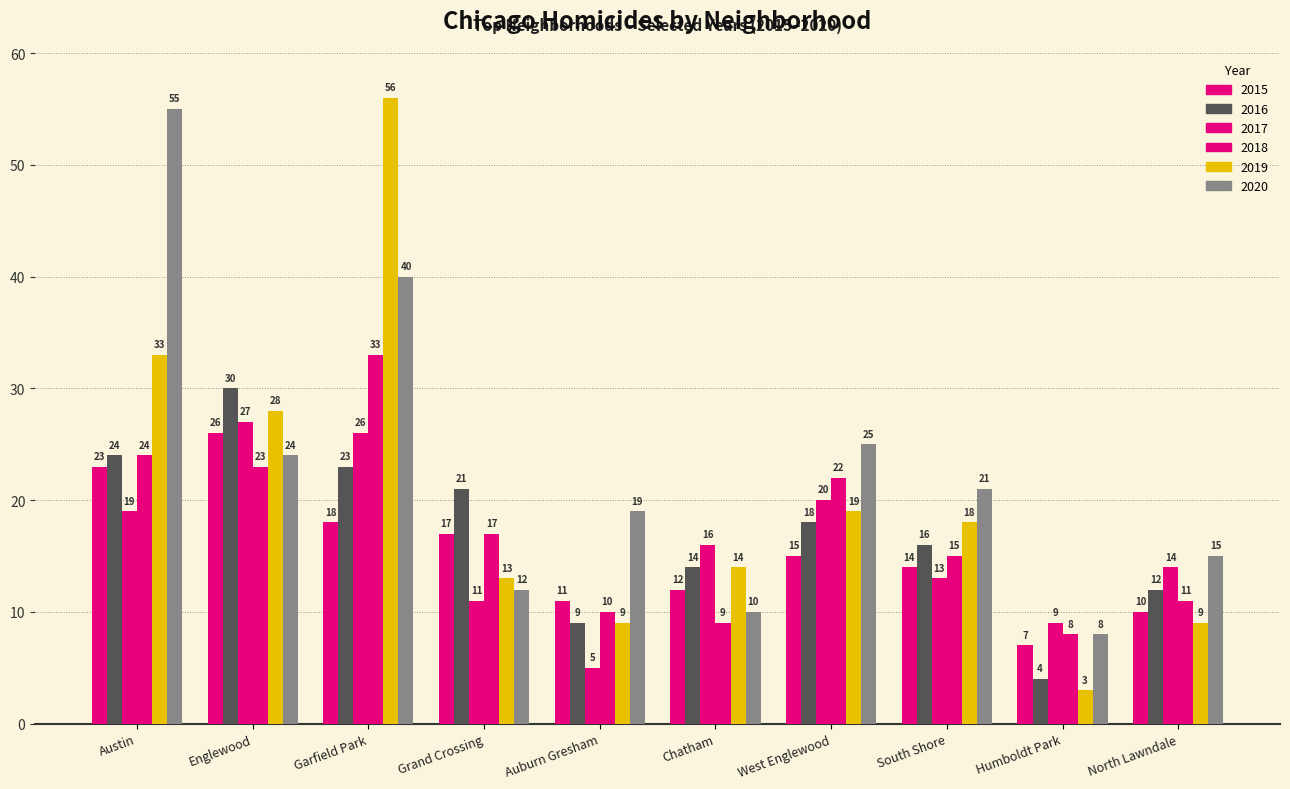

How many values in the 2015 series are below 15?

5